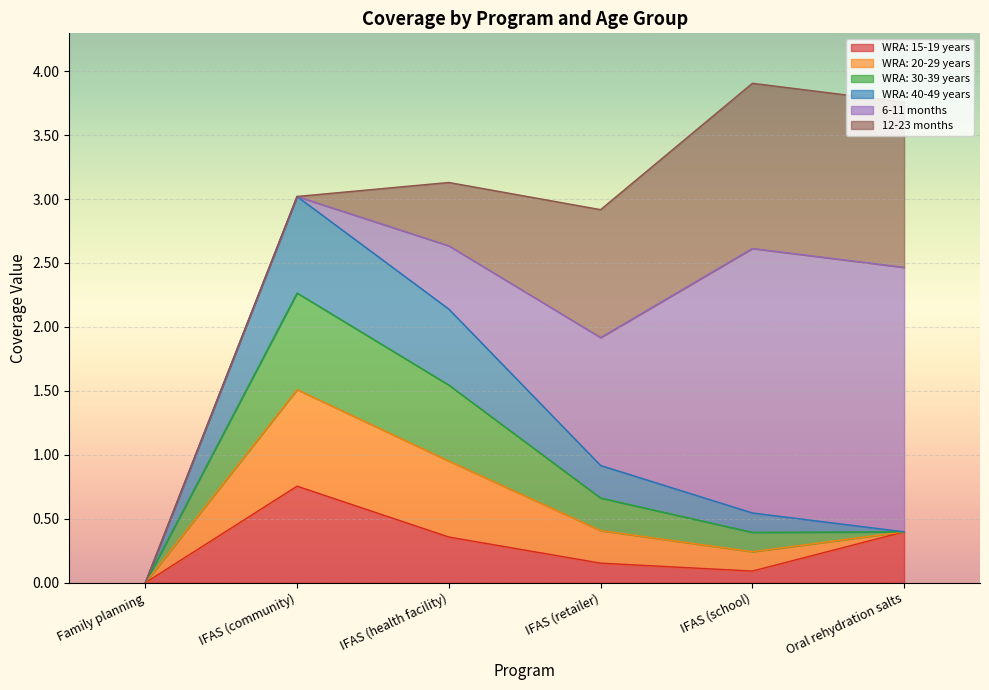

How many intersections are there between WRA: 30-39 years and WRA: 15-19 years?

1